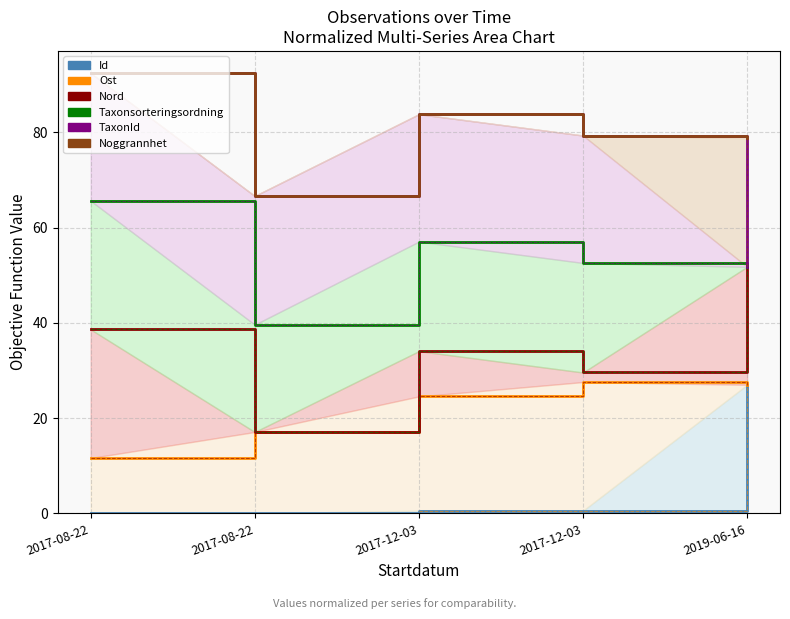

How many lines are shown in the chart?

6